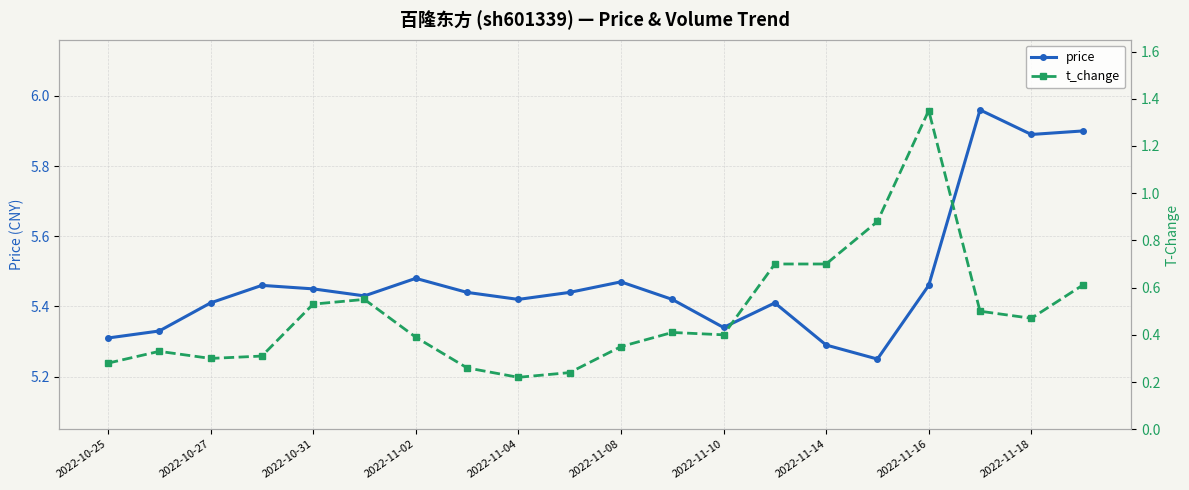

The value of price at 2022-10-27 is 8.5. True or false?

False